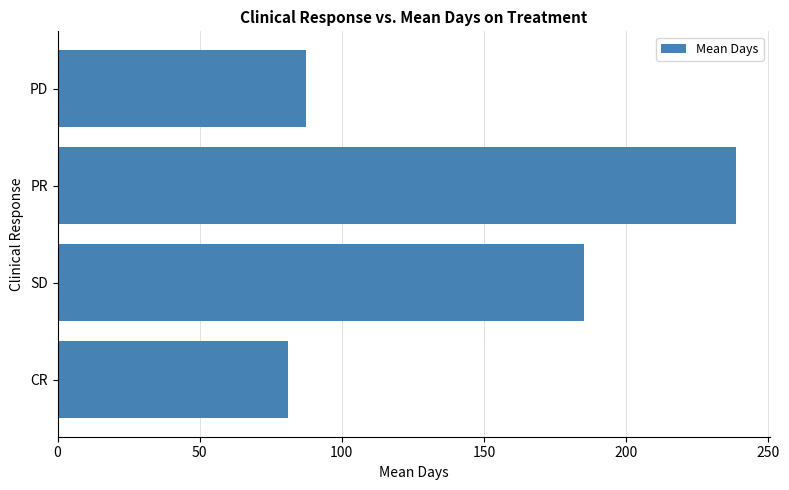

True or false: the data shows 117.2 at CR.

False